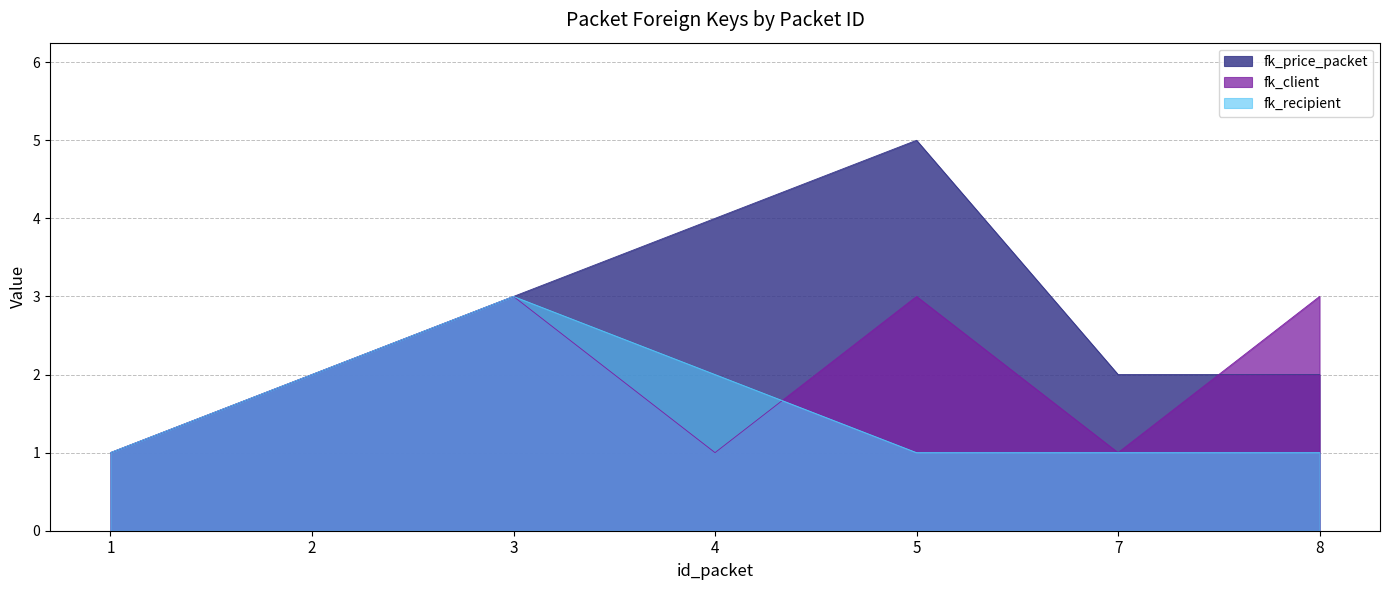

True or false: fk_recipient has a value of 1 at 7.

True